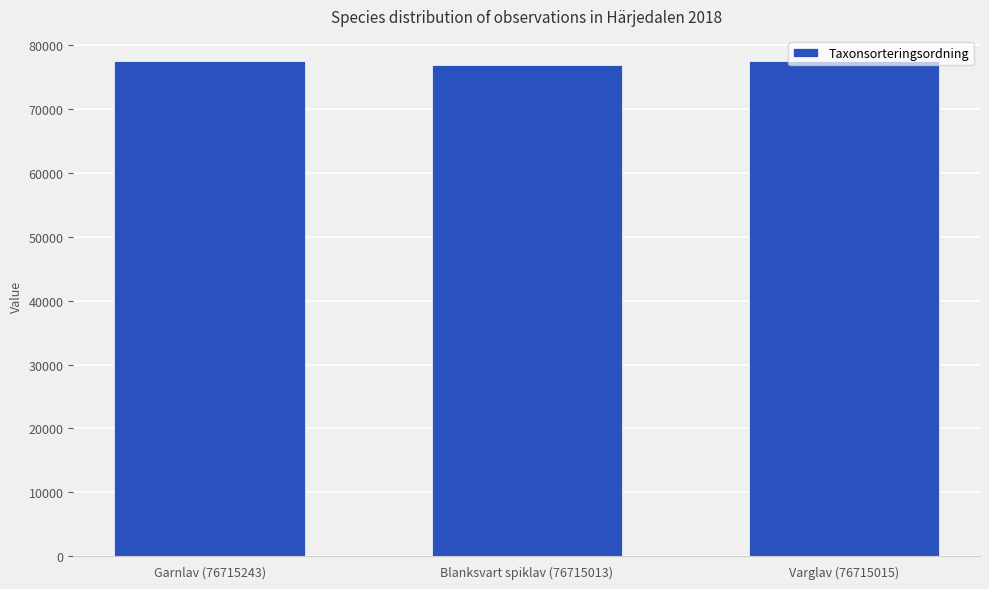

What is the value of the 1st bar from the left?

77506